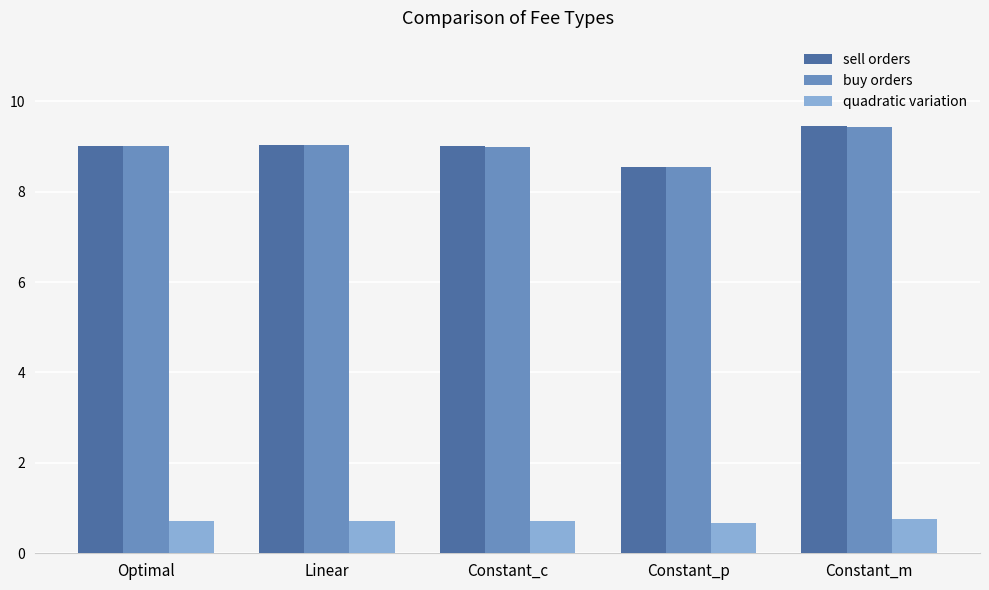

At which category is the sum across all series the highest?

Constant_m